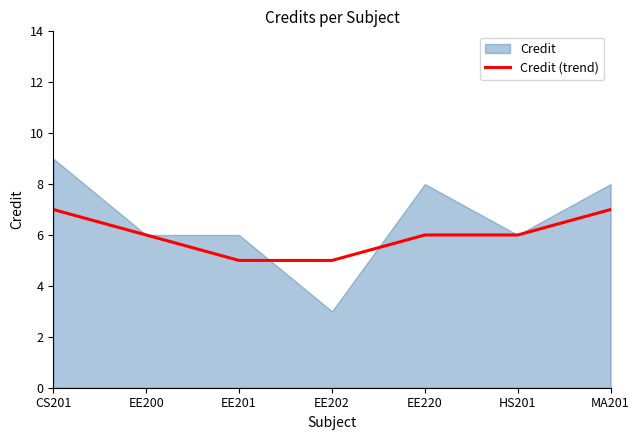

Reading right to left, transcribe all the data shown in this chart.

MA201=7	HS201=6	EE220=6	EE202=5	EE201=5	EE200=6	CS201=7